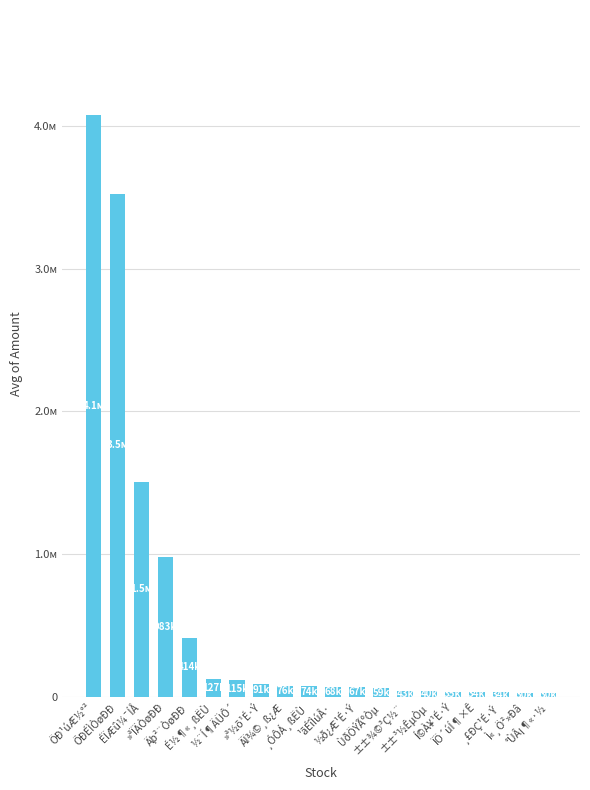

List the labels in order of value, smallest first.

°ÙÂ¡¶«·½, Ì«¸Ö²»Ðâ, ¸£ÐÇ¹É·Ý, ÏÖ´úÍ¶×Ê, Í©À¥¹É·Ý, ±±³½ÊµÒµ, ±±¾©³Ç½¨, ÙðÖÝÃºÒµ, ½ð¿Æ¹É·Ý, ¹ãÉîÌúÂ·, ¸ÓÔÁ¸ßËÙ, ÄÏ¾©¸ß¿Æ, »ª½õ¹É·Ý, ½¨Í¶ÄÜÔ´, É½¶«¸ßËÙ, Äþ²¨ÒøÐÐ, »ªÏÄÒøÐÐ, ÉÏÆû¼¯ÍÅ, ÕÐÉÌÒøÐÐ, ÖÐ¹úÆ½°²